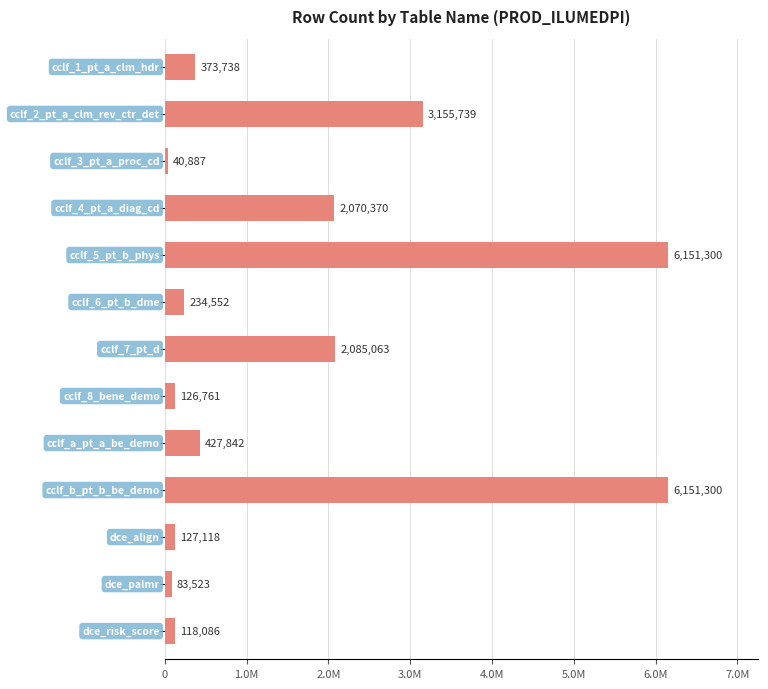

Does the chart contain any negative values?

No